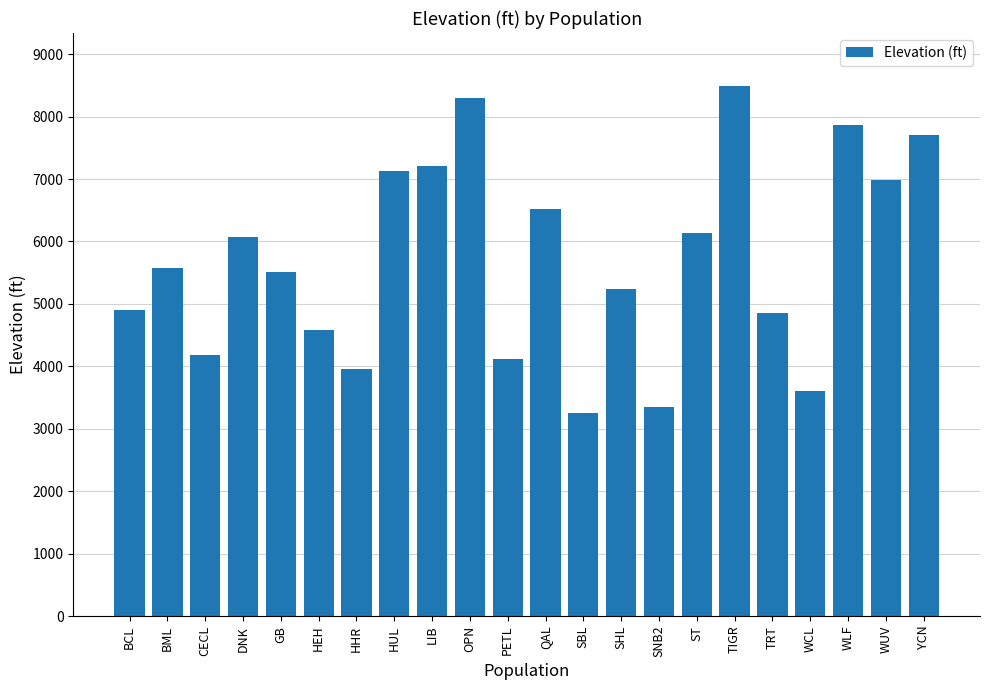

What is the difference between the values at HHR and QAL?

2557